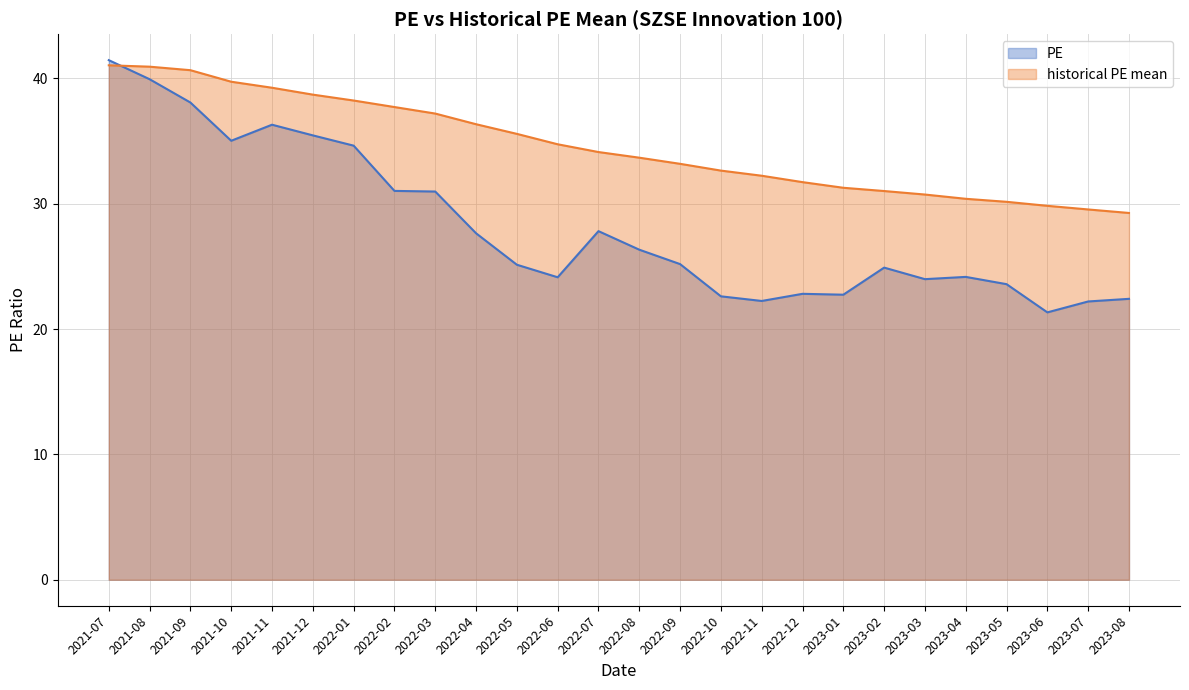

What is the label of the 15th point from the left?

2022-09